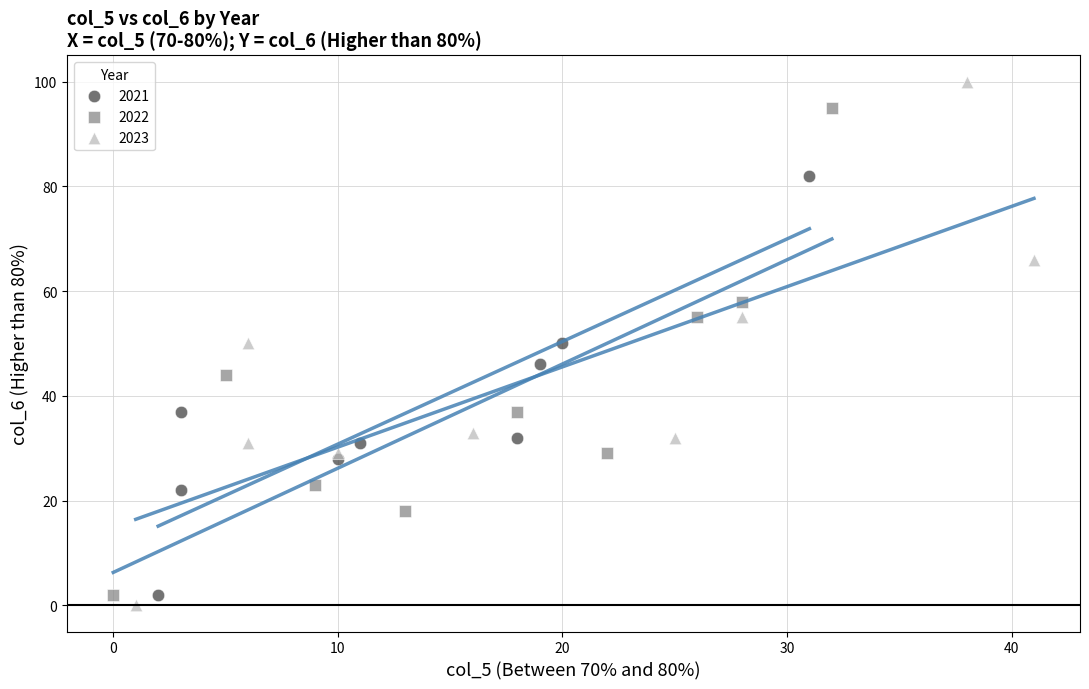

Which series has the widest spread of Y values?

2023